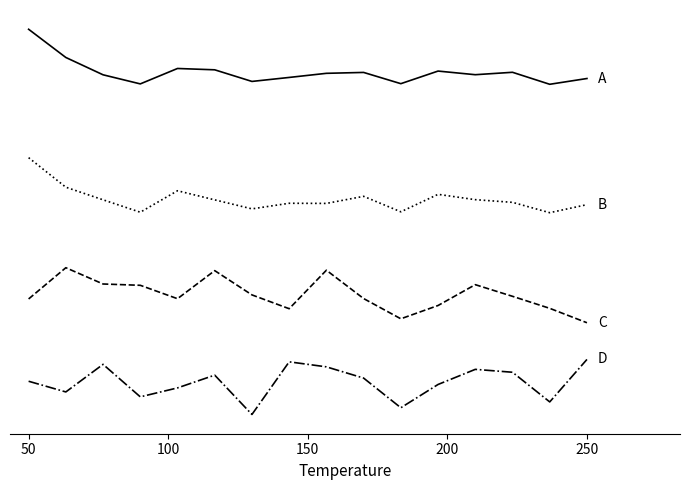

Does the chart have visible grid lines?

No